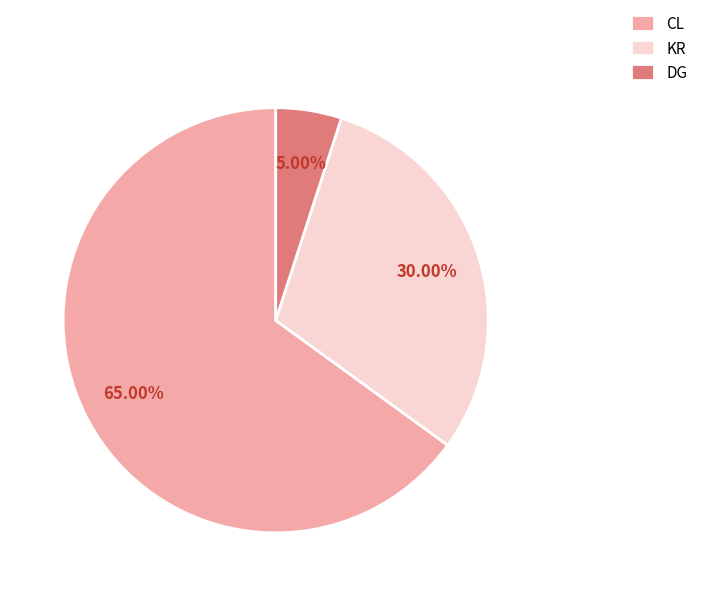

Is there any slice that represents more than half of the pie?

Yes